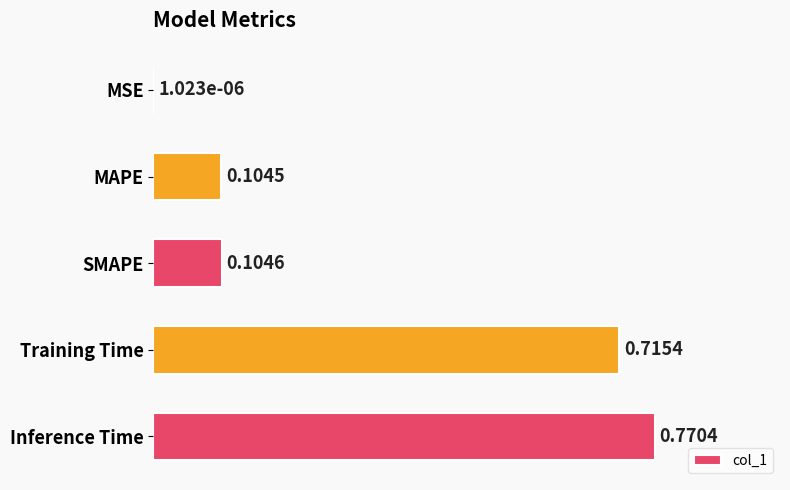

What is the sum of all values?

1.7